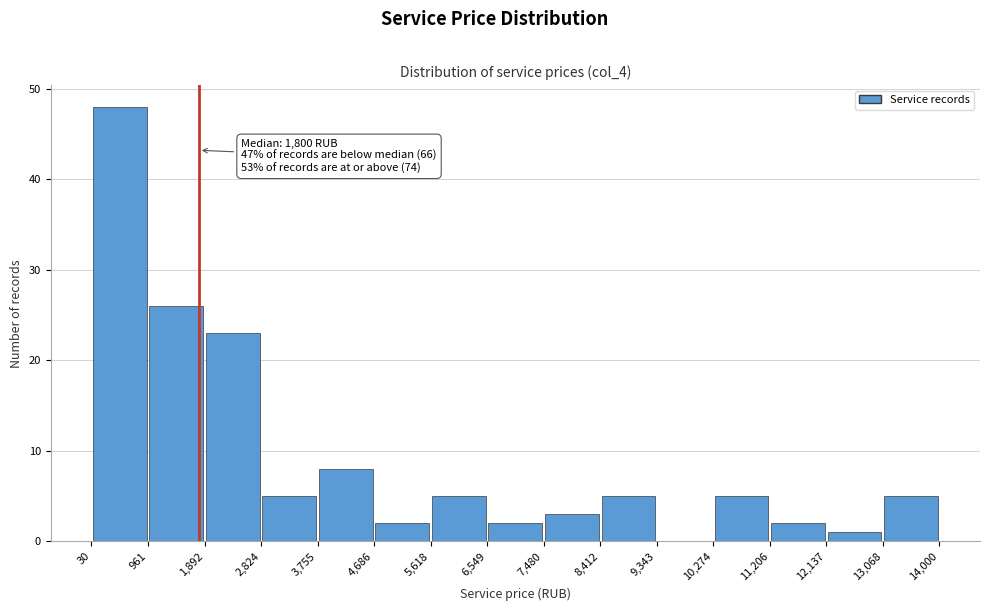

Which range on the x-axis has the tallest bar?

30 to 961